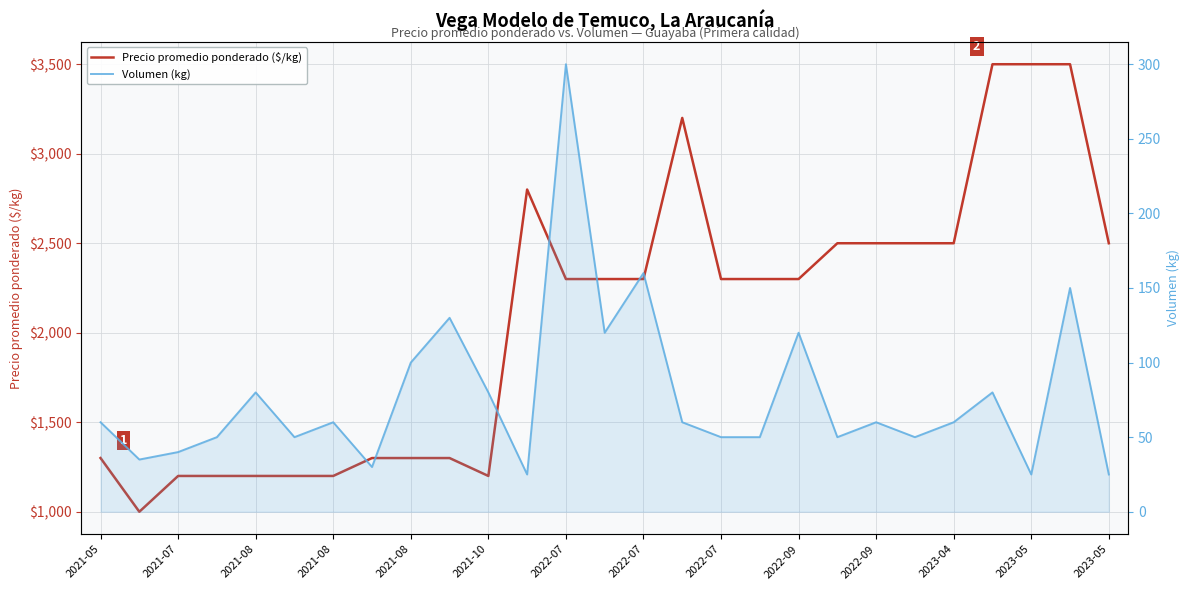

Is the value of Precio promedio ponderado ($/kg) at 2021-08 greater than the value of Volumen (kg) at 2022-07?

Yes